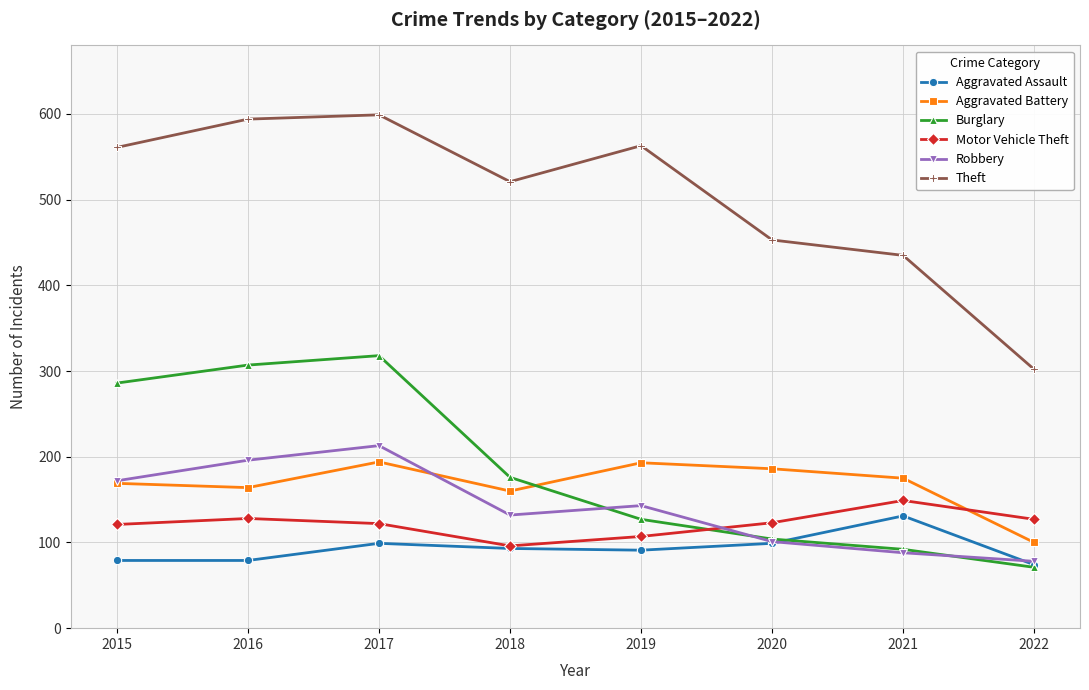

The Robbery series shows 132 at 2018. True or false?

True